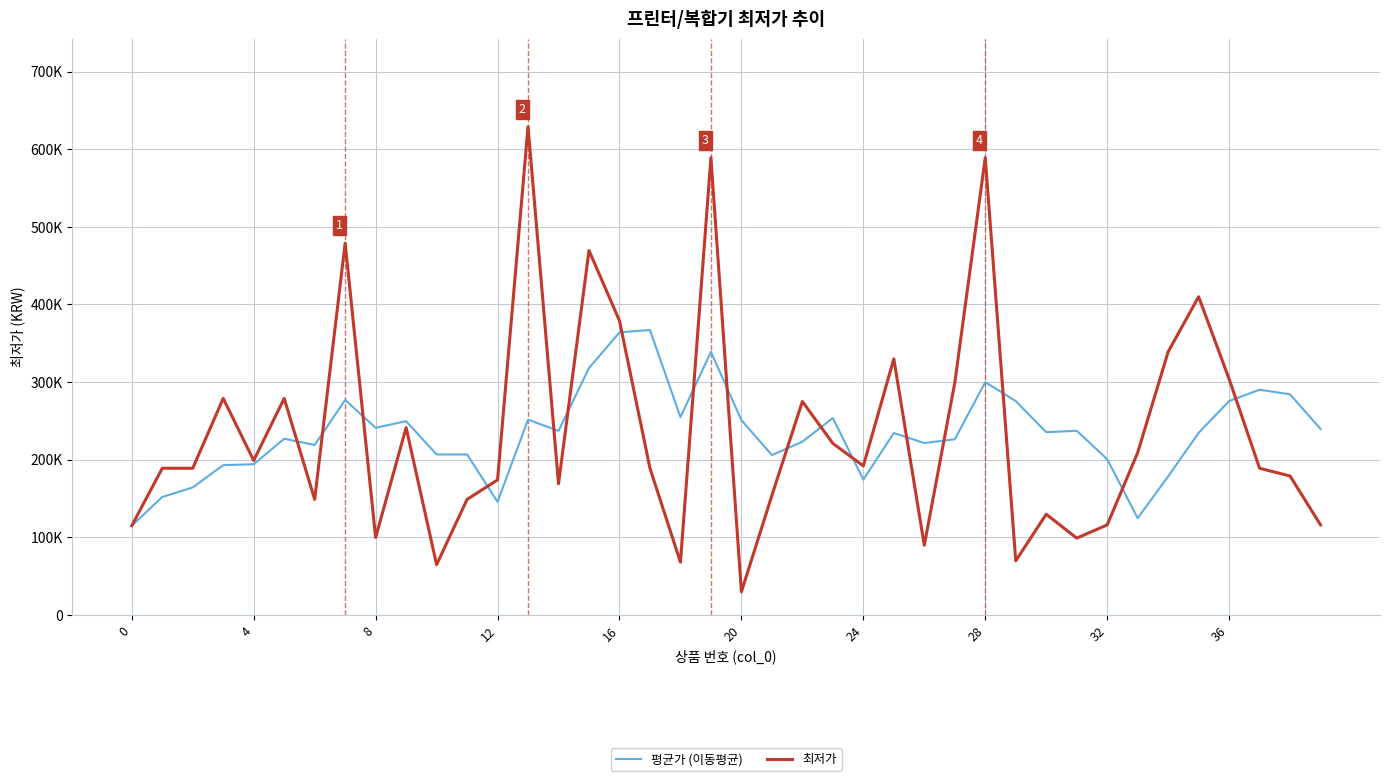

List the series in order of their overall mean, highest first.

최저가, 평균가 (이동평균)